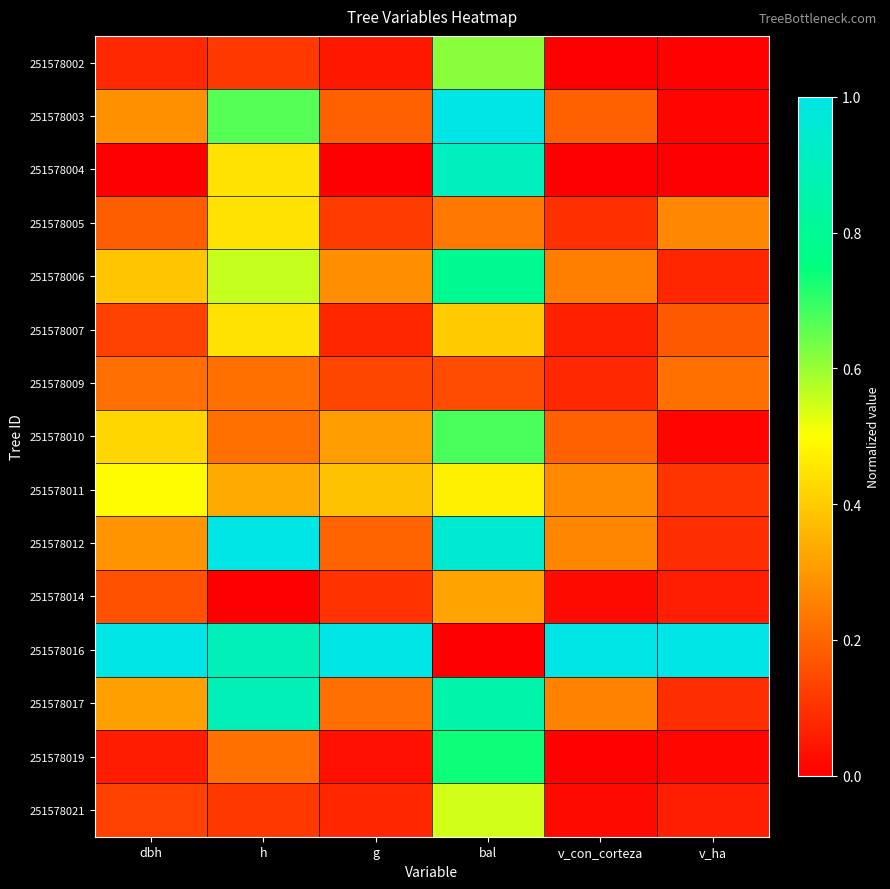

Reading left to right, list all the values displayed in this chart.

251578002: dbh=0.1	h=0.1	g=0.0	bal=0.6	v_con_corteza=0.0	v_ha=0.0
251578003: dbh=0.3	h=0.7	g=0.2	bal=1.0	v_con_corteza=0.2	v_ha=0.0
251578004: dbh=0.0	h=0.4	g=0.0	bal=0.9	v_con_corteza=0.0	v_ha=0.0
251578005: dbh=0.2	h=0.4	g=0.1	bal=0.2	v_con_corteza=0.1	v_ha=0.3
251578006: dbh=0.4	h=0.6	g=0.3	bal=0.8	v_con_corteza=0.2	v_ha=0.1
251578007: dbh=0.1	h=0.4	g=0.1	bal=0.4	v_con_corteza=0.1	v_ha=0.2
251578009: dbh=0.2	h=0.2	g=0.1	bal=0.2	v_con_corteza=0.1	v_ha=0.2
251578010: dbh=0.4	h=0.2	g=0.3	bal=0.7	v_con_corteza=0.2	v_ha=0.0
251578011: dbh=0.5	h=0.3	g=0.4	bal=0.5	v_con_corteza=0.3	v_ha=0.1
251578012: dbh=0.3	h=1.0	g=0.2	bal=1.0	v_con_corteza=0.3	v_ha=0.1
251578014: dbh=0.2	h=0.0	g=0.1	bal=0.3	v_con_corteza=0.0	v_ha=0.1
251578016: dbh=1.0	h=0.9	g=1.0	bal=0.0	v_con_corteza=1.0	v_ha=1.0
251578017: dbh=0.3	h=0.9	g=0.2	bal=0.9	v_con_corteza=0.3	v_ha=0.1
251578019: dbh=0.1	h=0.2	g=0.0	bal=0.7	v_con_corteza=0.0	v_ha=0.0
251578021: dbh=0.1	h=0.1	g=0.1	bal=0.5	v_con_corteza=0.0	v_ha=0.1